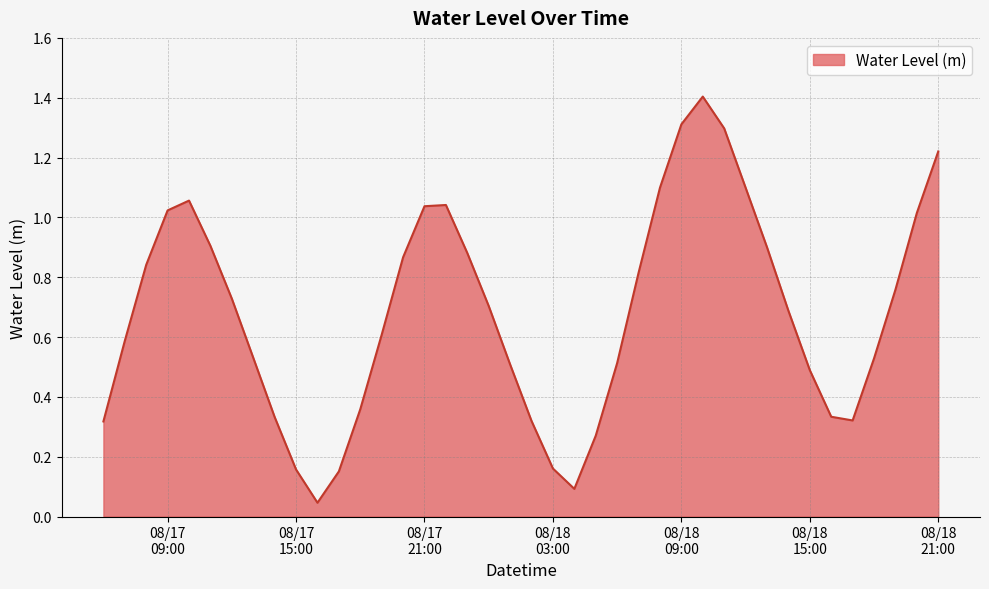

What is the difference between the maximum and minimum values?

1.4